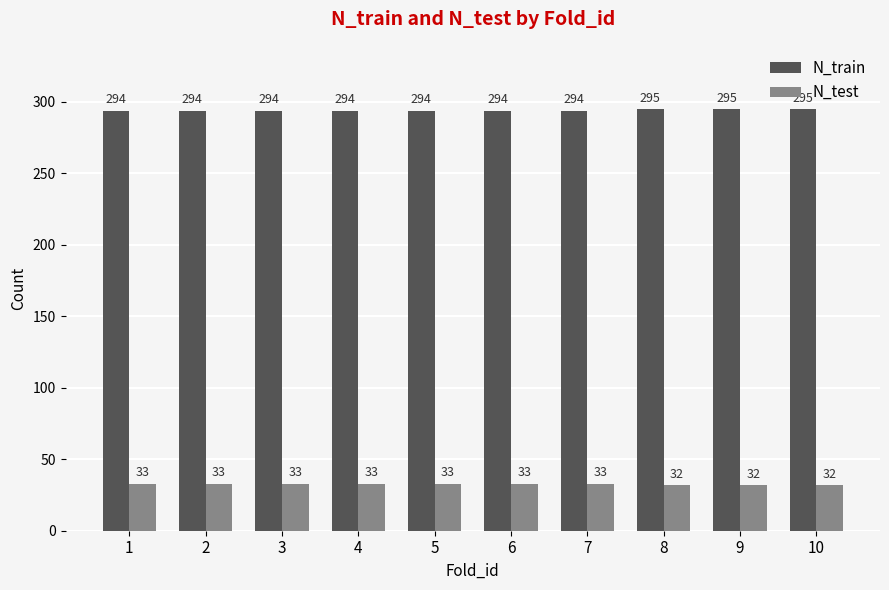

What value does the N_train series have at 9?

295